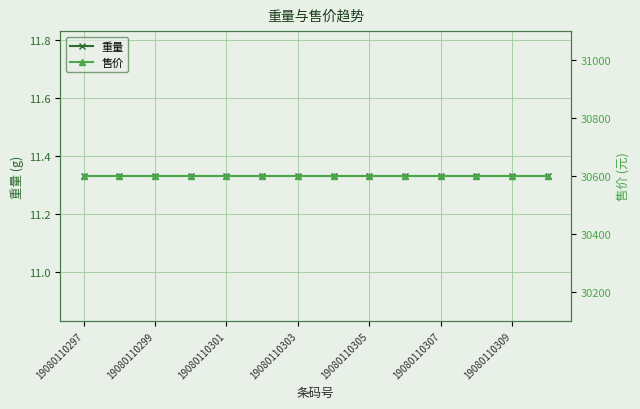

True or false: 重量 and 售价 intersect in this chart.

False